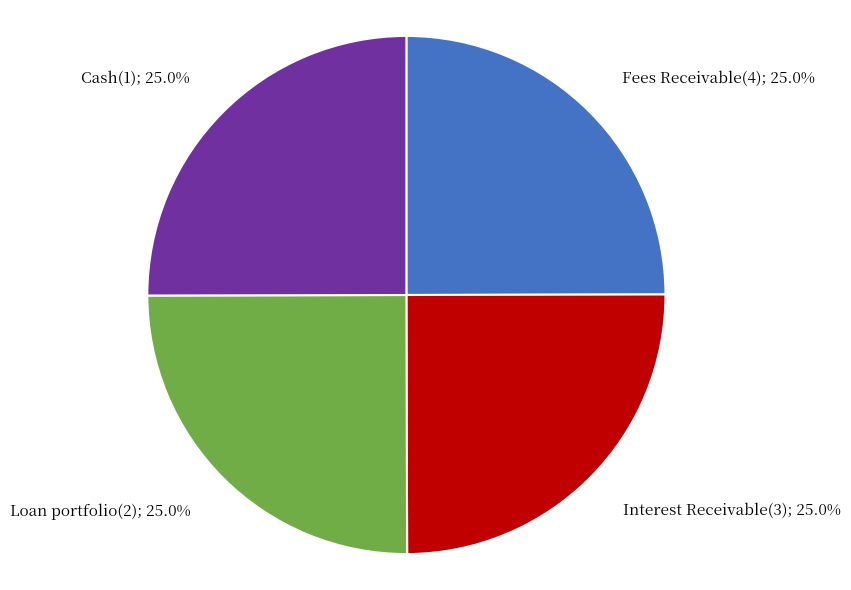

What percentage is NOT represented by Fees Receivable(4); 25.0%?

75.0%